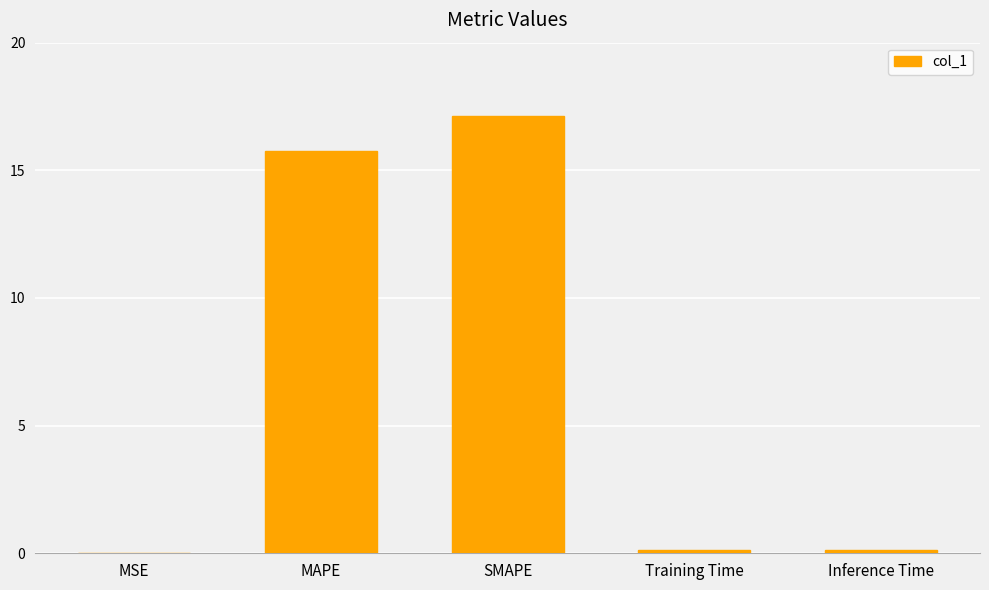

How many data points does each series have?

5